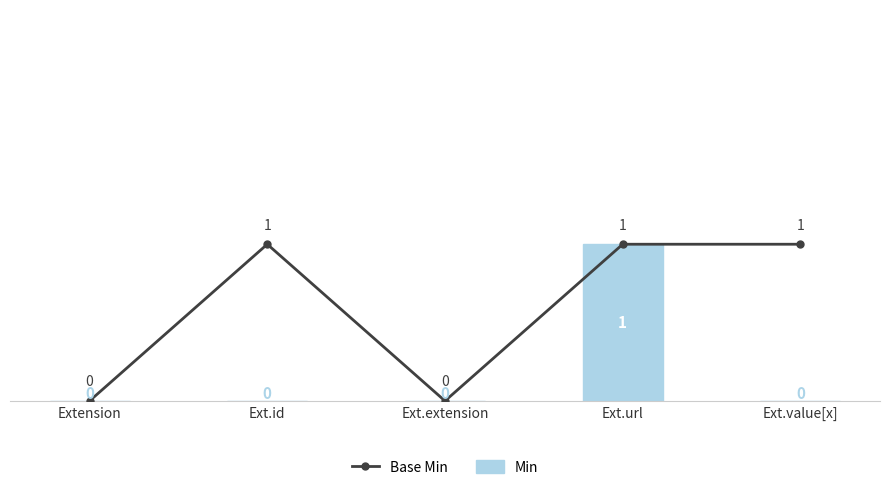

At which label is Min closest to 0?

Extension